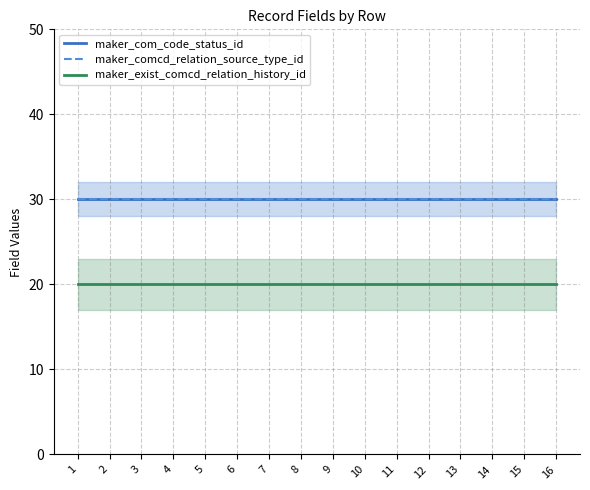

True or false: maker_comcd_relation_source_type_id has a value of 30 at 3.

True